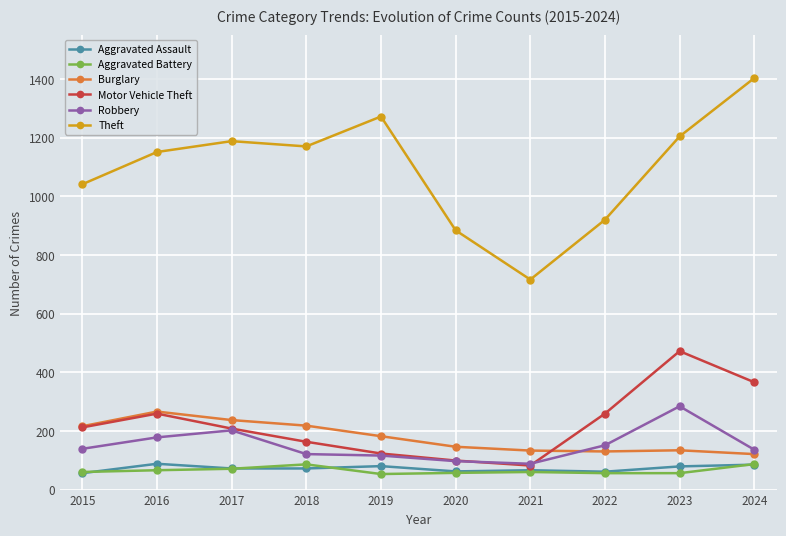

What is the total value across all series at 2022?

1577